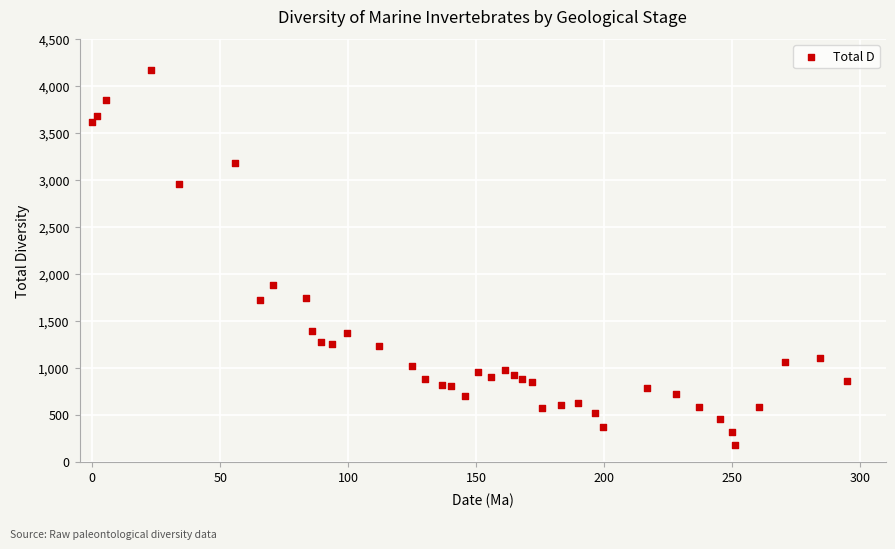

What Y value in the scatter plot is closest to 2178?

1886